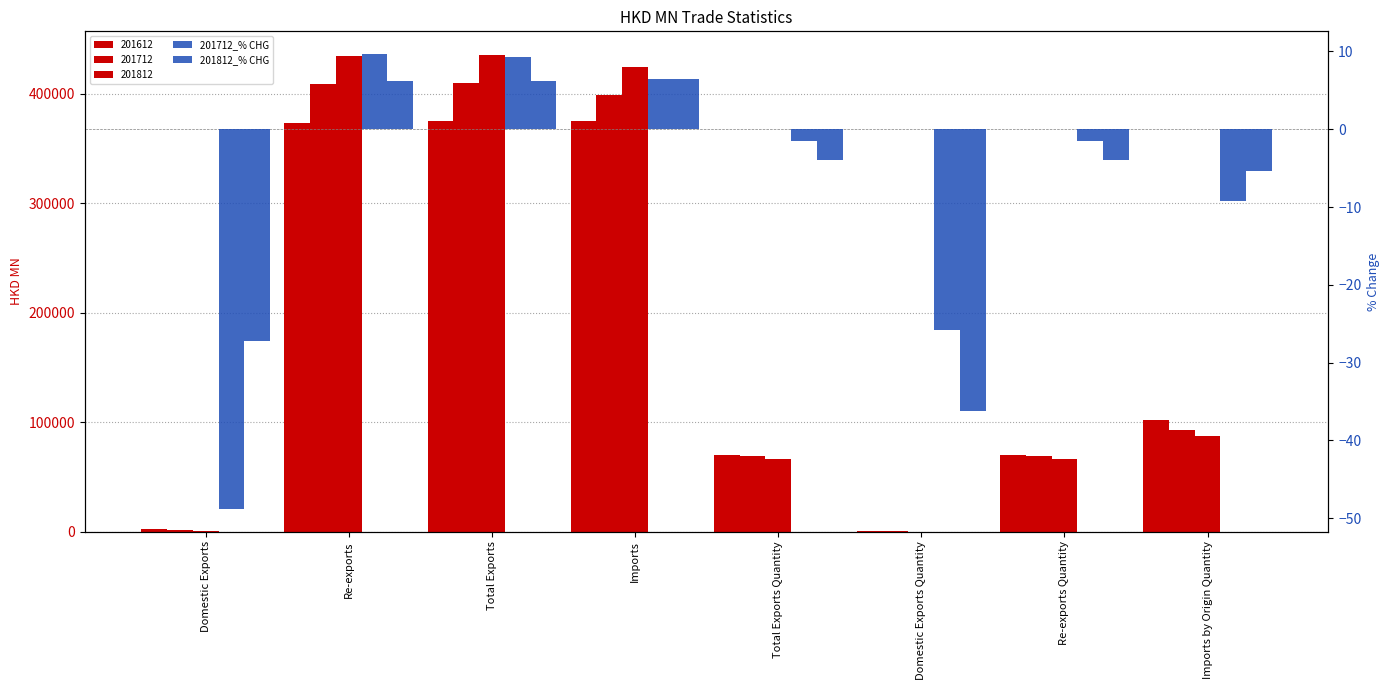

How many values in the 201712_% CHG series are below -1?

5